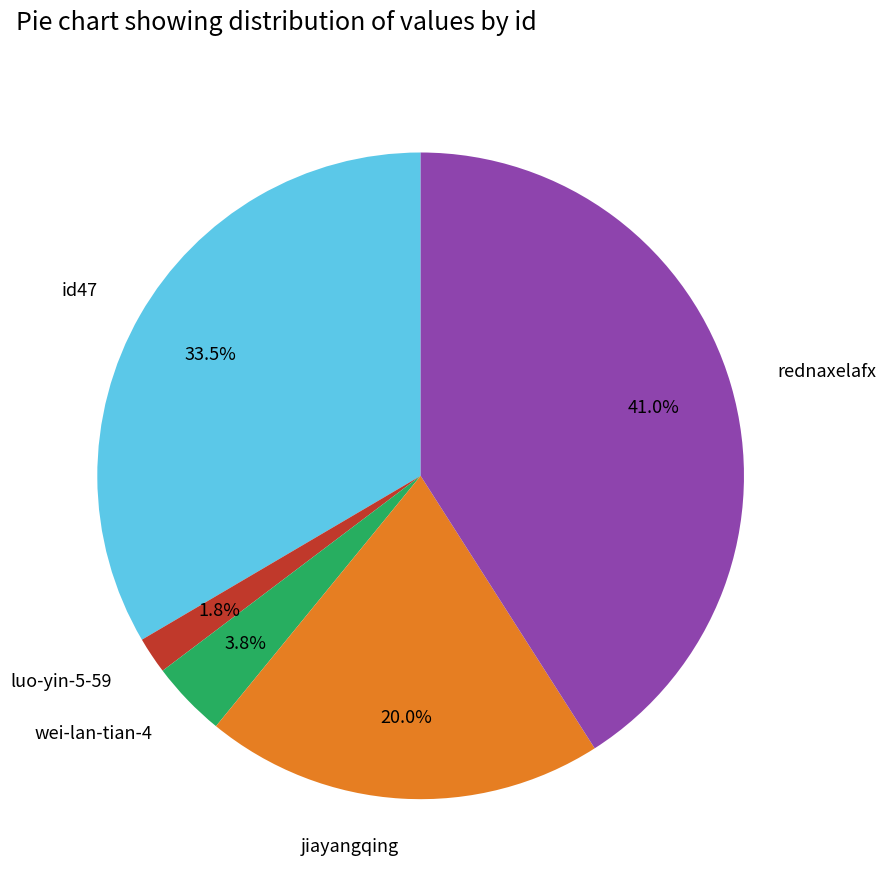

Which slice is the largest?

rednaxelafx